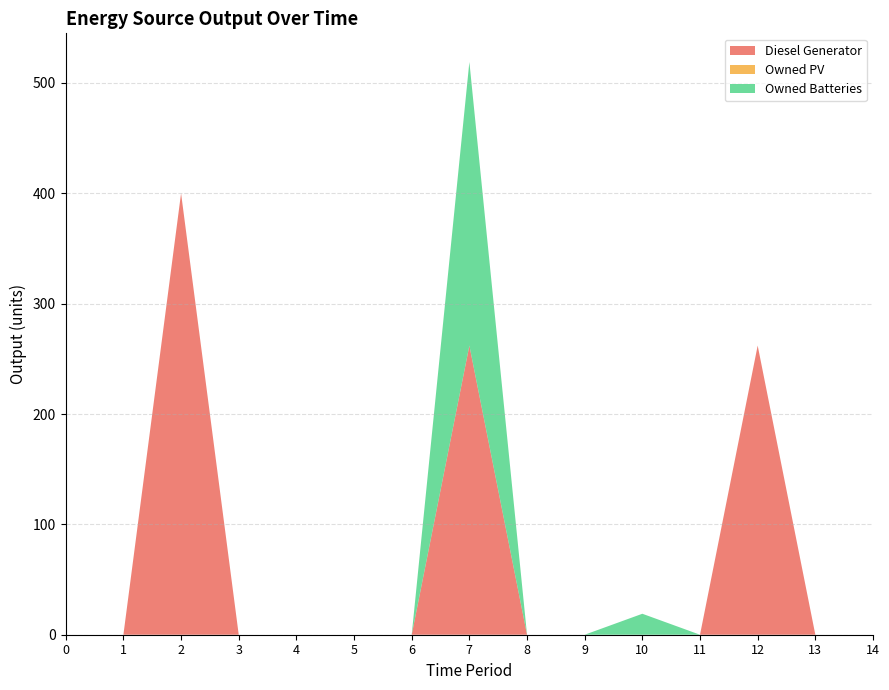

Reading left to right, what are all the values shown in this chart?

Diesel Generator: 0	0	400	0	0	0	0	262	0	0	0	0	262	0	0
Owned PV: 0	0	0	0	0	0	0	0	0	0	0	0	0	0	0
Owned Batteries: 0	0	0	0	0	0	0	257	0	0	19	0	0	0	0